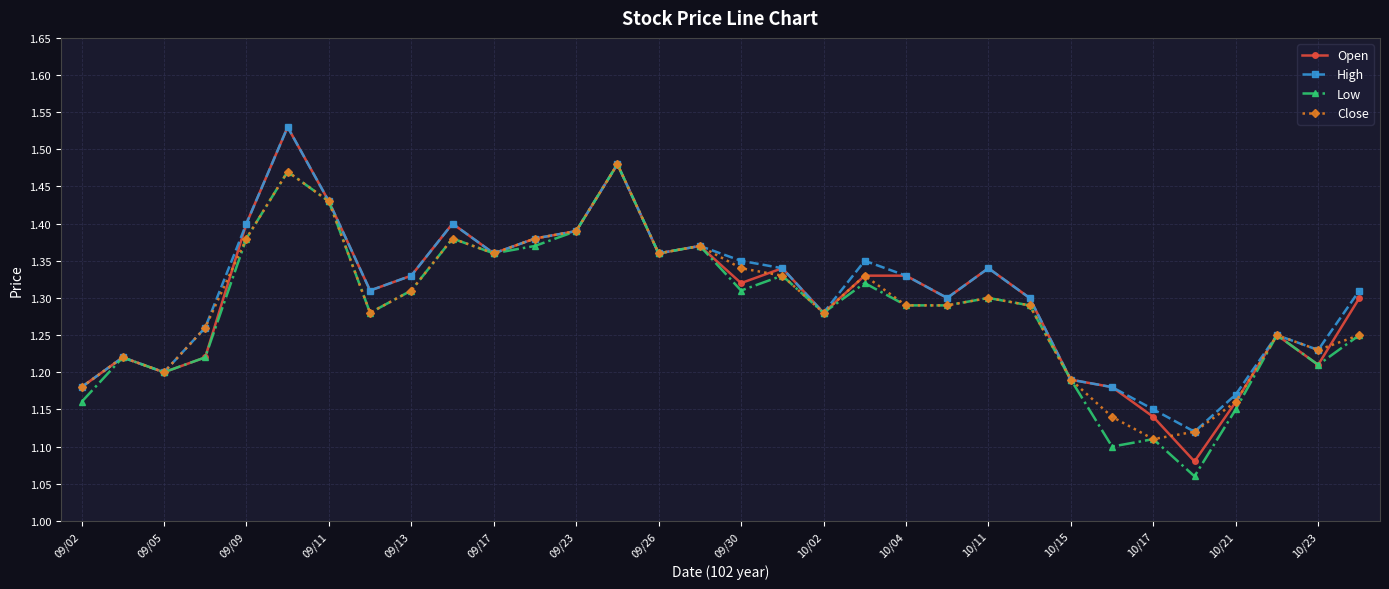

Which series has the widest spread of values?

Open